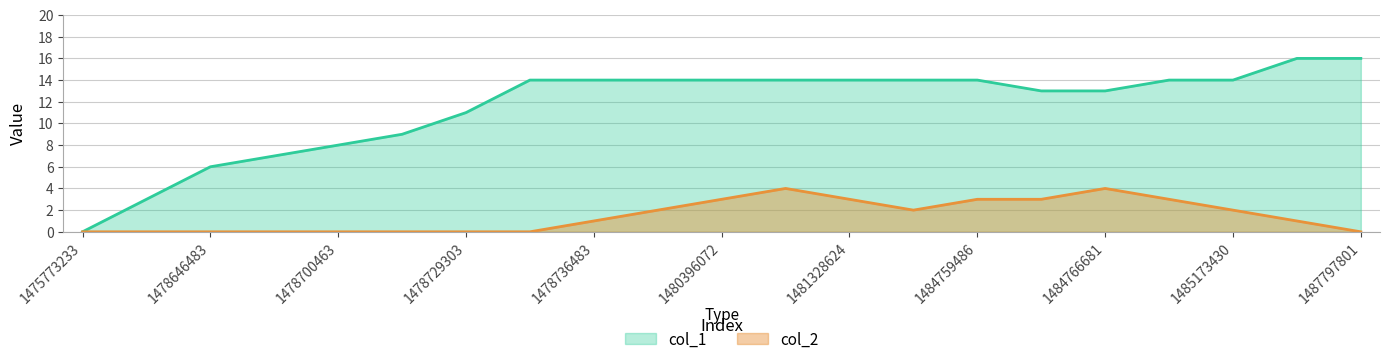

True or false: col_1 and col_2 cross at least once.

False